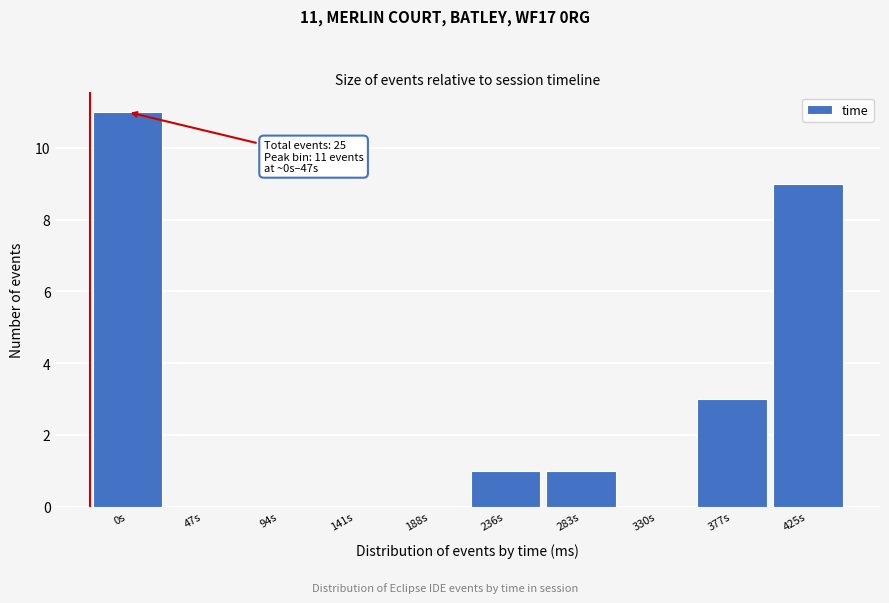

Reading left to right, what are all the values shown in this chart?

0s=11	47s=0	94s=0	141s=0	188s=0	236s=1	283s=1	330s=0	377s=3	425s=9